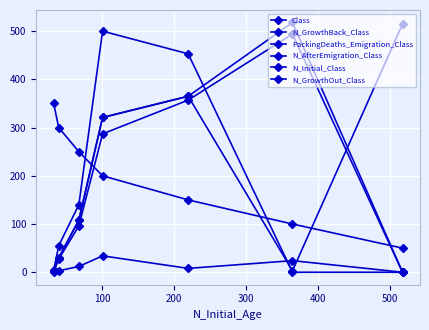

How many values in the Class series are below 200?

3